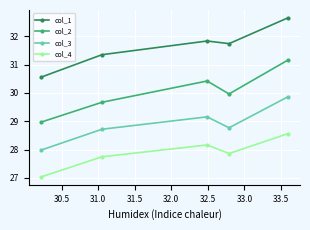

What is the difference between the maximum and minimum values in the col_1 series?

2.1